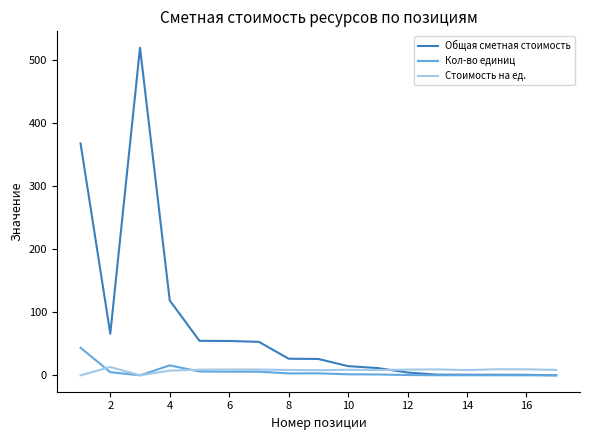

How many values in the Стоимость на ед. series exceed 8?

14